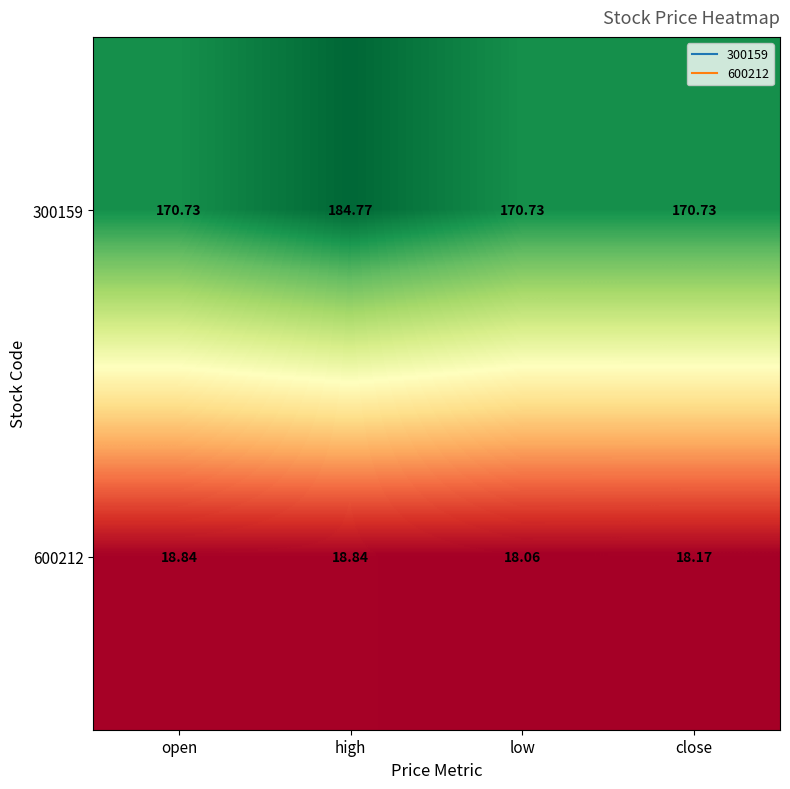

Rank the series by their maximum value, from highest to lowest.

300159, 600212